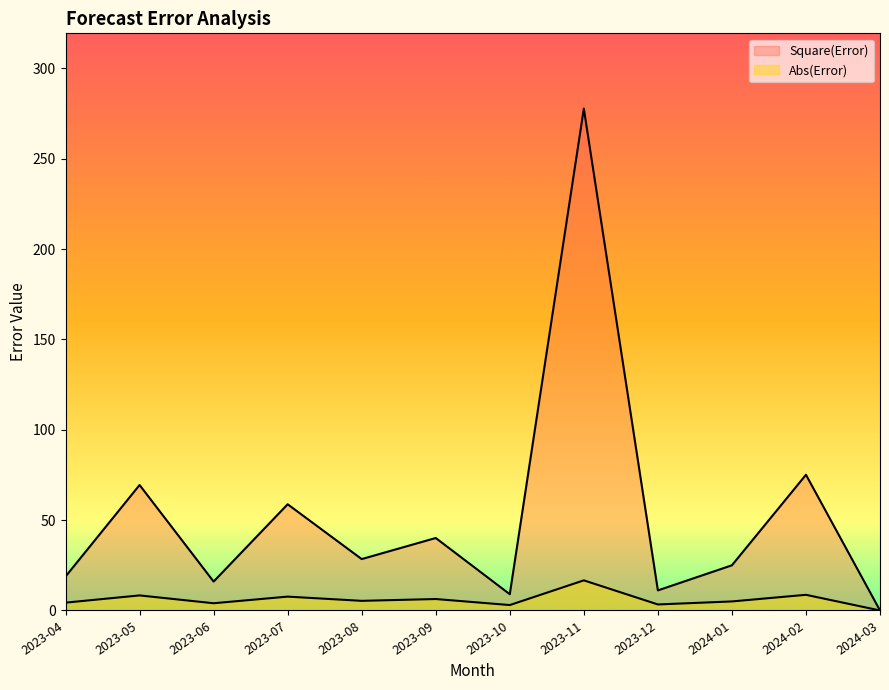

At which category does Square(Error) reach its first local peak?

2023-05